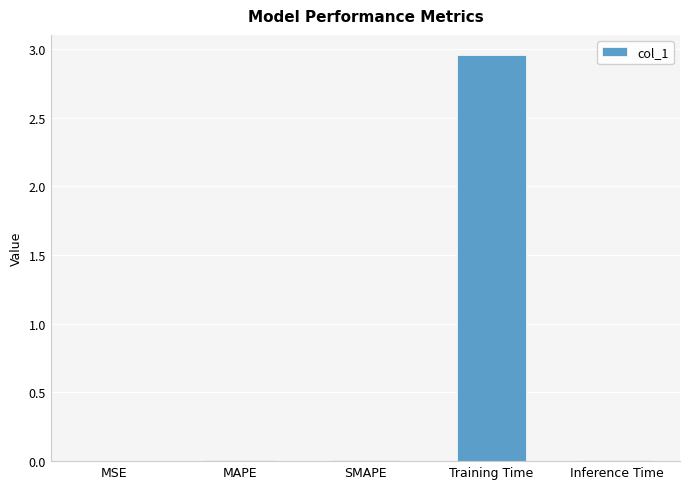

How many series are shown in this chart?

1